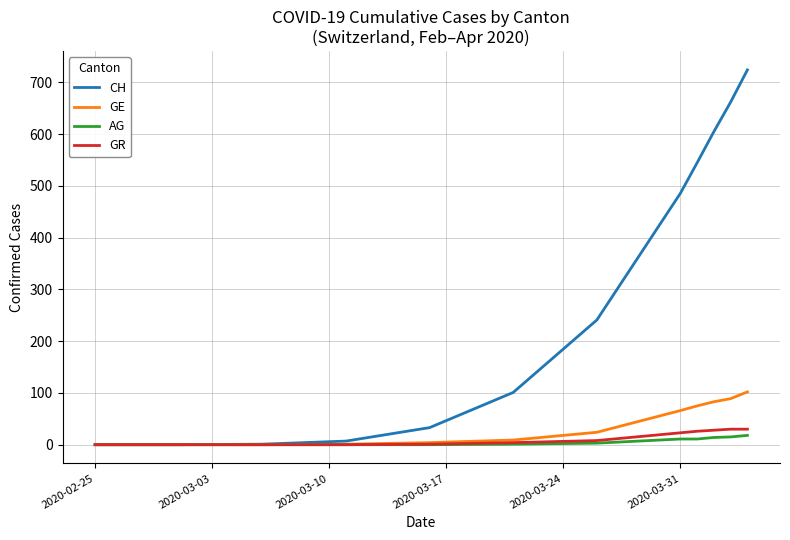

What is the maximum value shown in the chart?

724